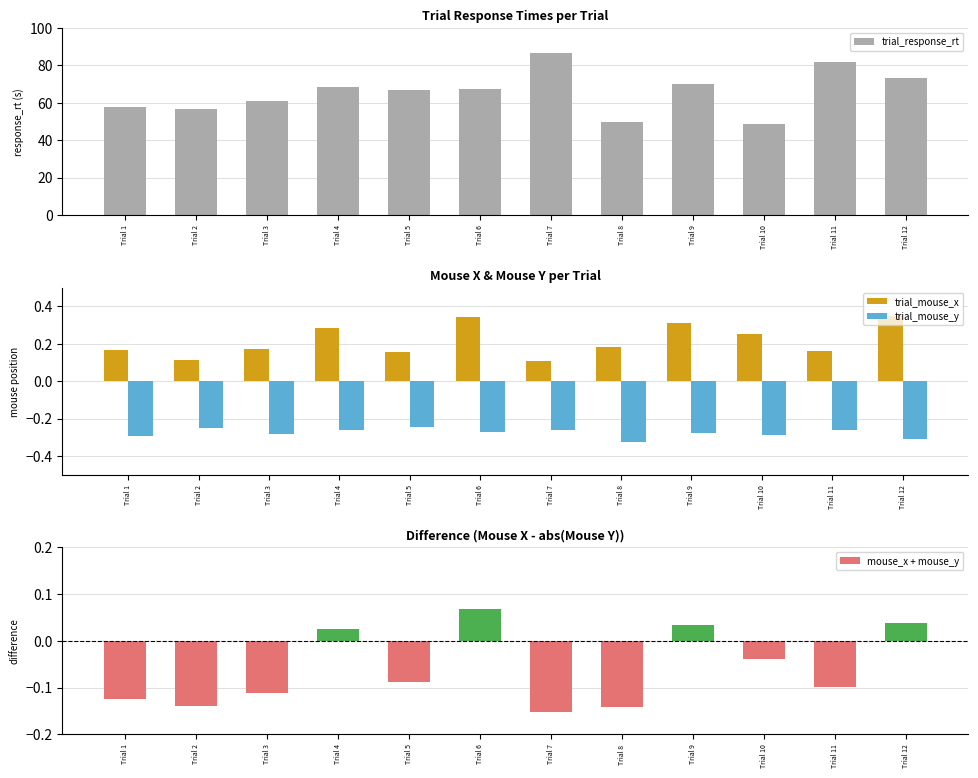

How many bars are there in each group?

4